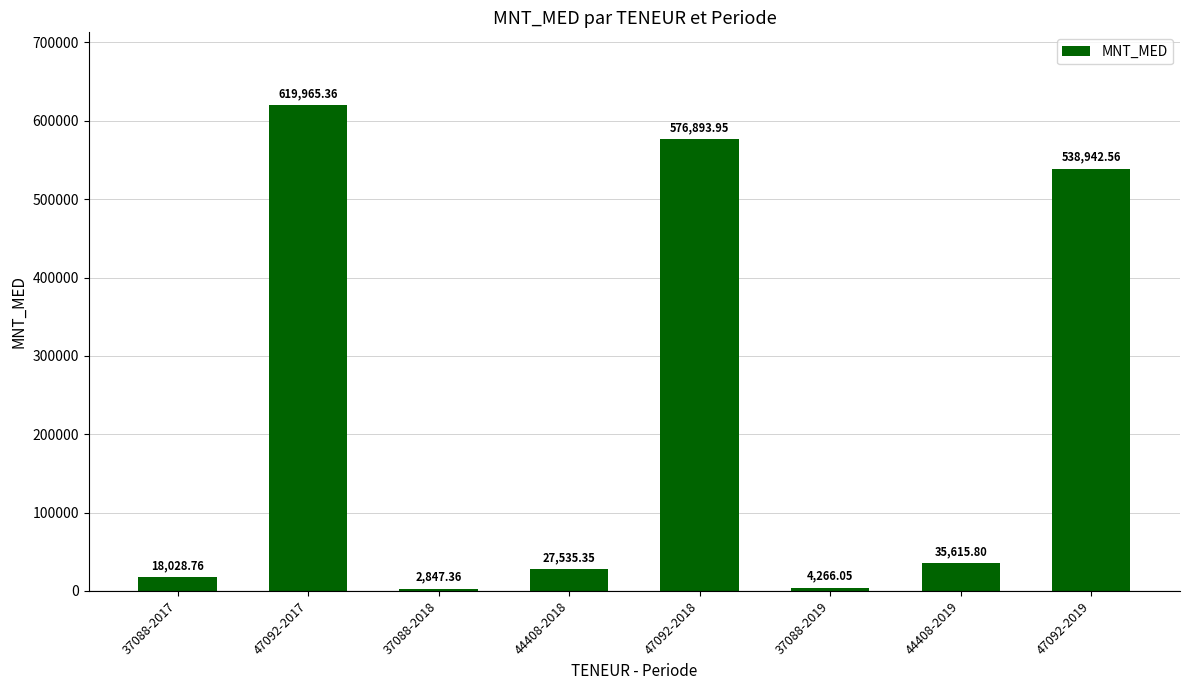

At which category does the chart reach its minimum across all series?

37088-2018